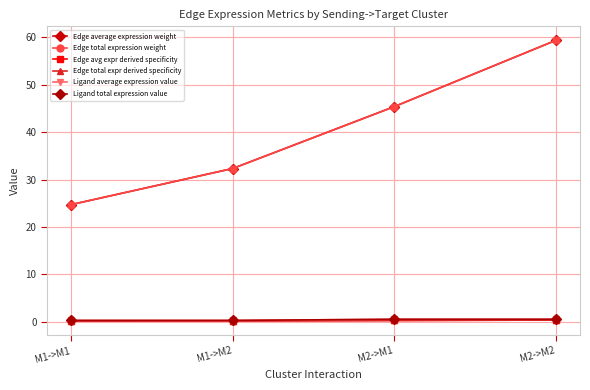

Reading left to right, extract all data points from this chart.

Edge average expression weight: 24.7	32.3	45.4	59.4
Edge total expression weight: 24.7	32.3	45.4	59.4
Edge avg expr derived specificity: 0.2	0.2	0.3	0.4
Edge total expr derived specificity: 0.2	0.2	0.3	0.4
Ligand average expression value: 0.3	0.3	0.5	0.5
Ligand total expression value: 0.3	0.3	0.5	0.5